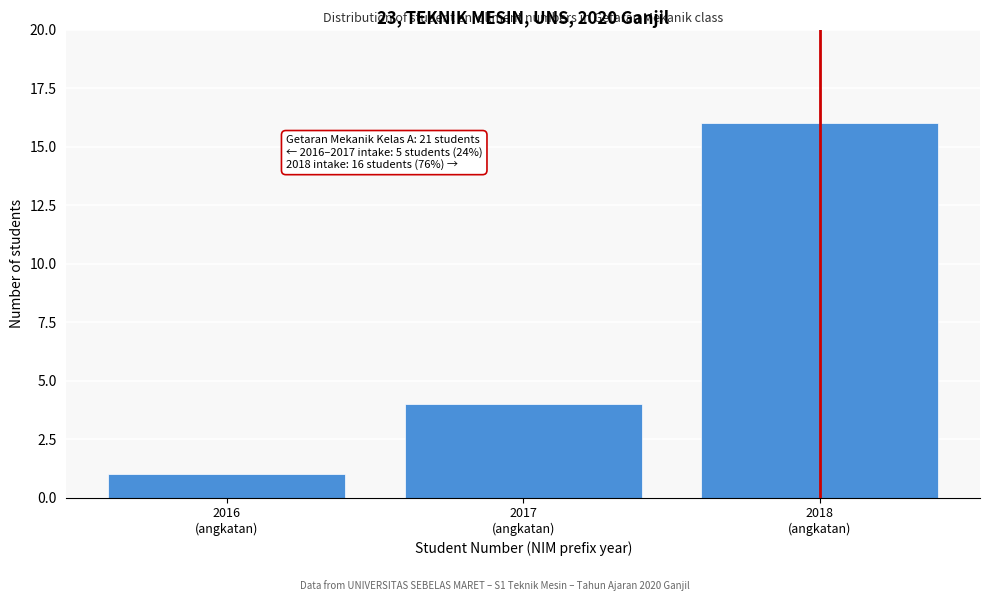

Reading right to left, what are all the values shown in this chart?

16	4	1